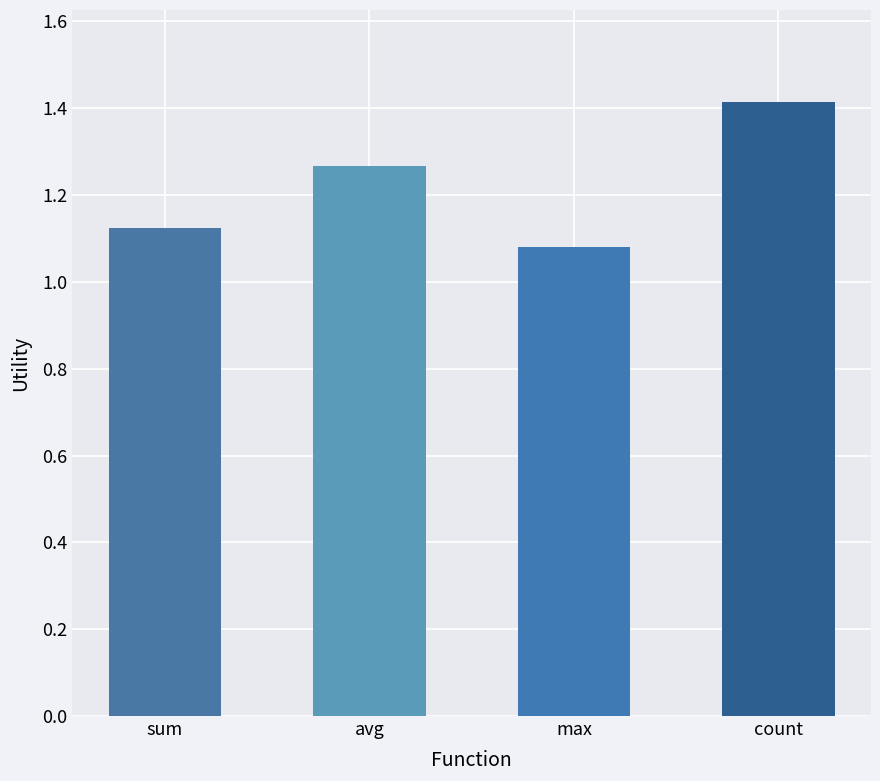

Between sum and max, which is larger?

sum